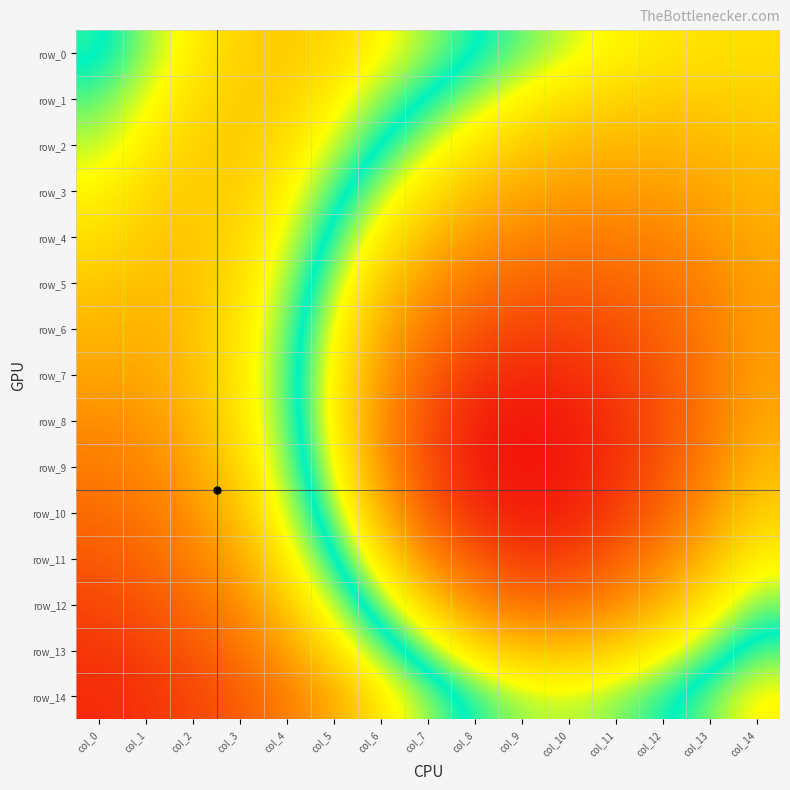

At which label is row_0 closest to 0?

col_14